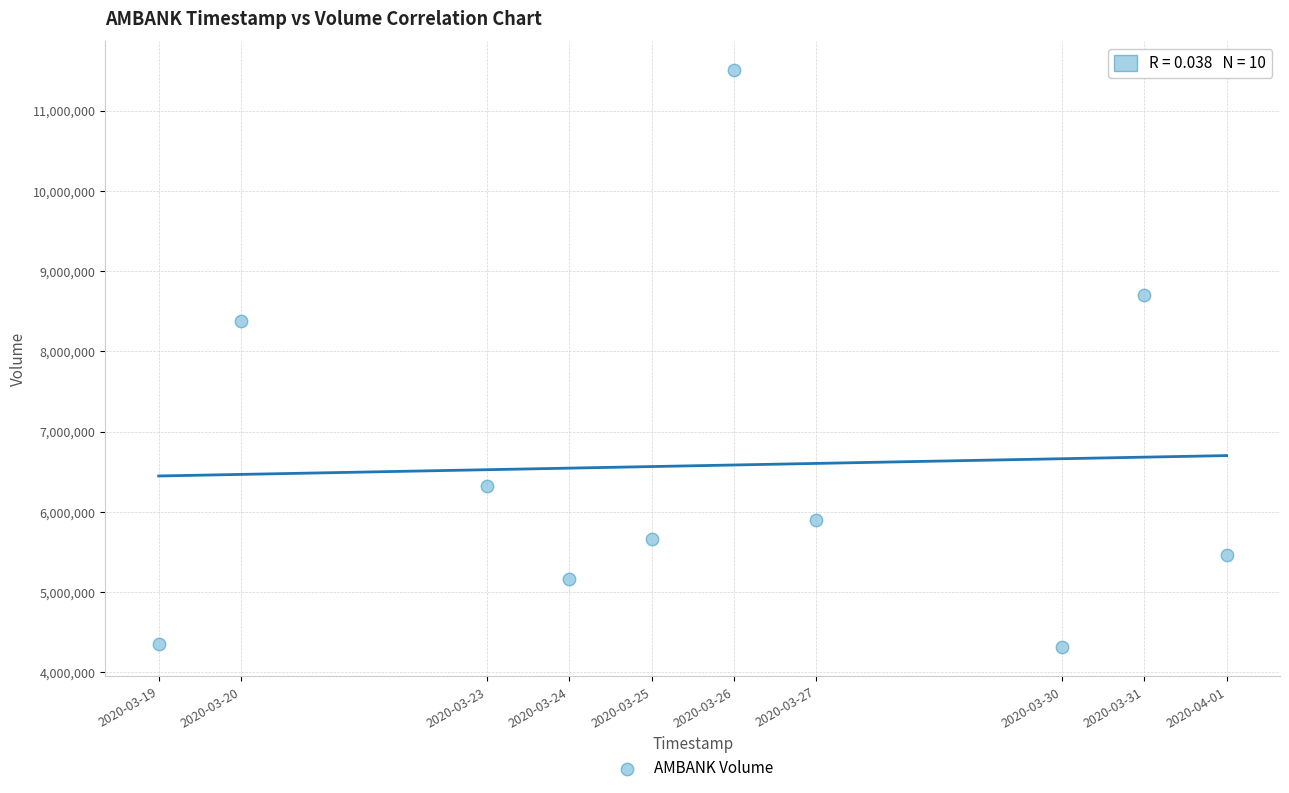

What Y value in the scatter plot is closest to 7906500?

8381400